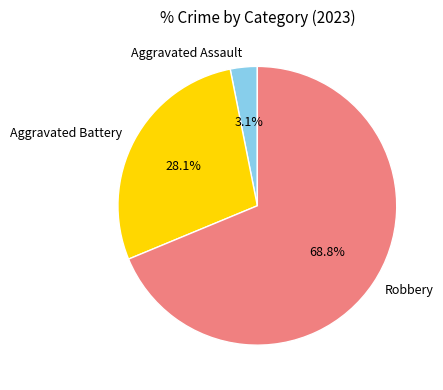

Which has a higher value, Robbery or Aggravated Battery?

Robbery